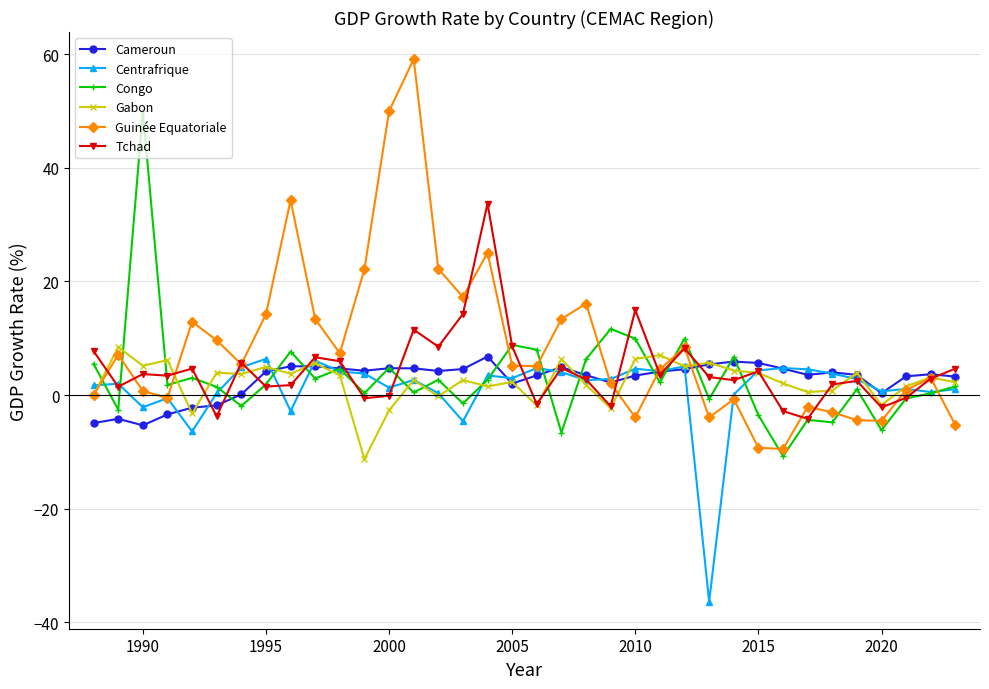

What is the maximum value shown in the chart?

59.2